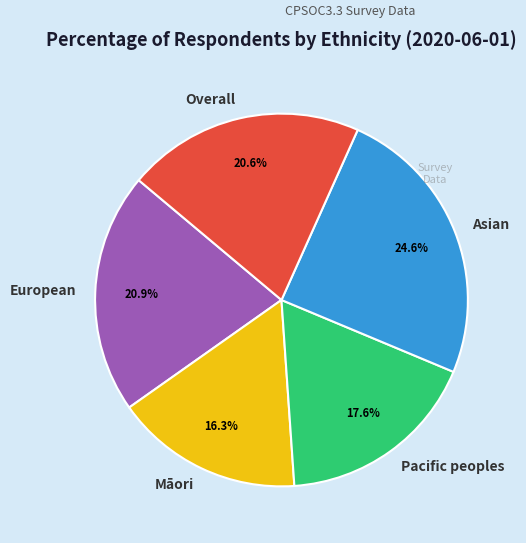

Does Asian account for over 50% of the chart?

No